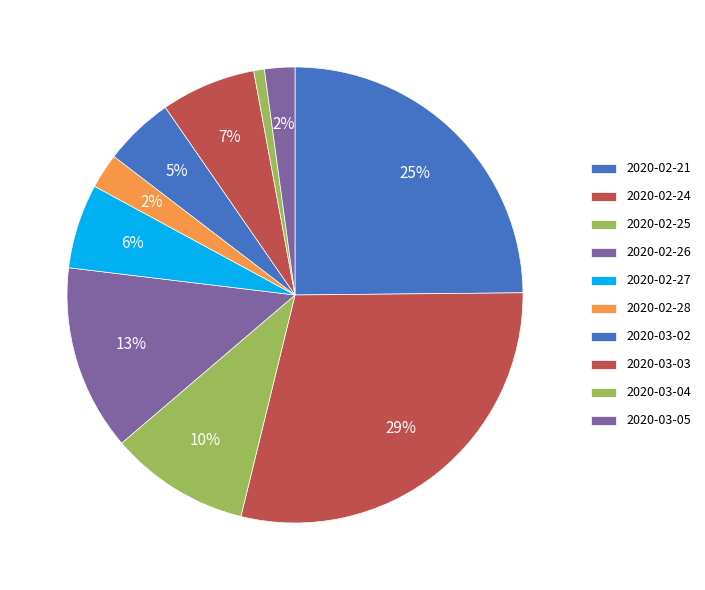

Does 2020-02-27 represent more than half of the total?

No